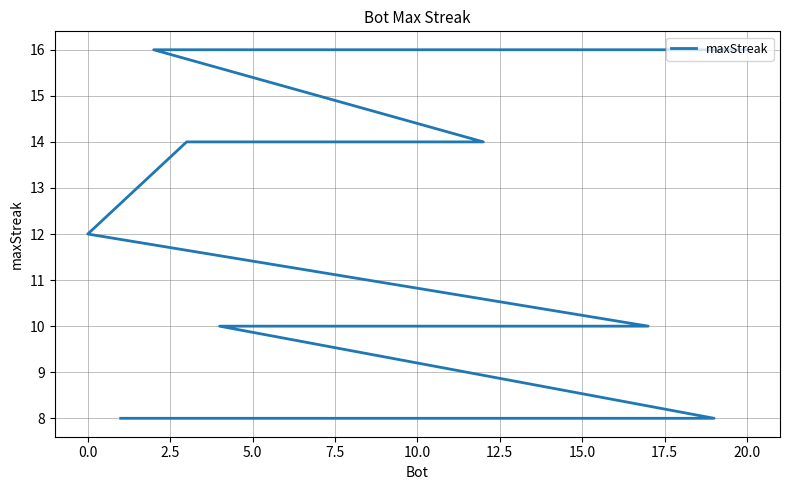

True or false: the data has more than 1 interior local peaks.

False